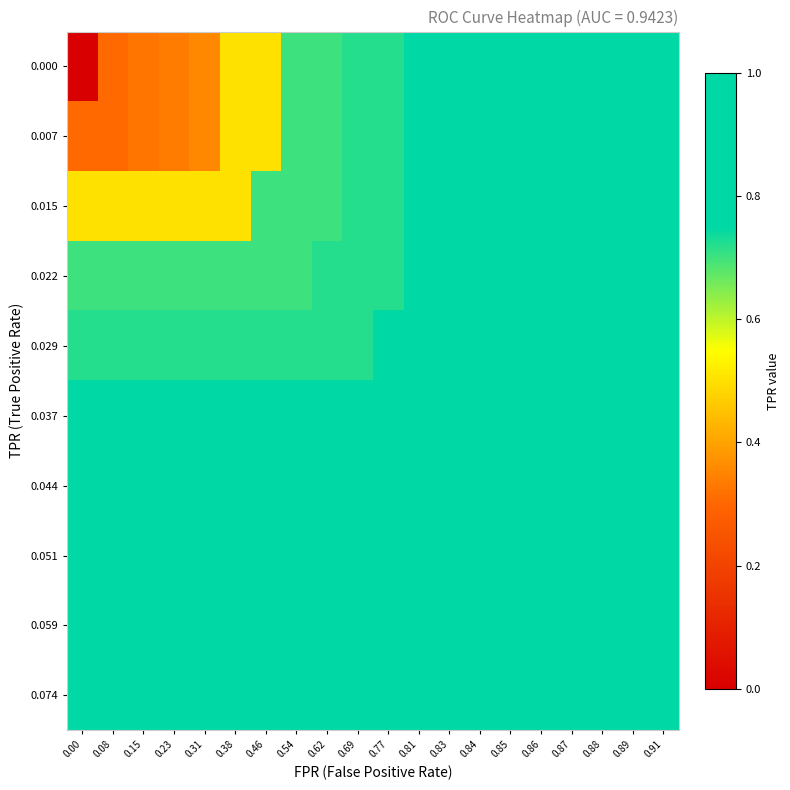

At which category is the sum across all series the highest?

0.91